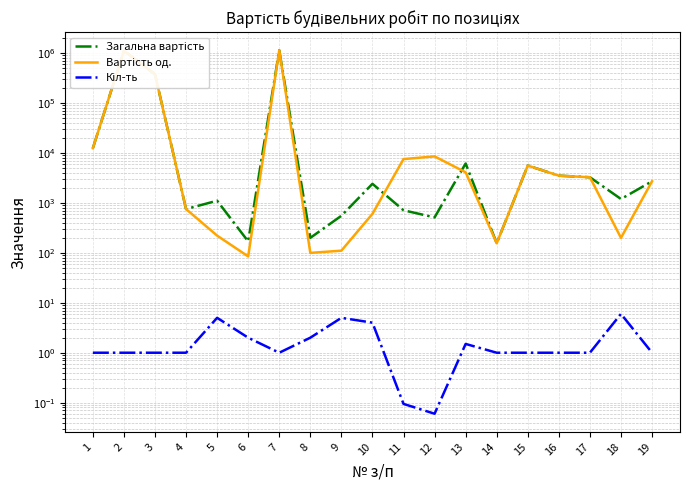

Where is the first local maximum for Вартість од.?

2